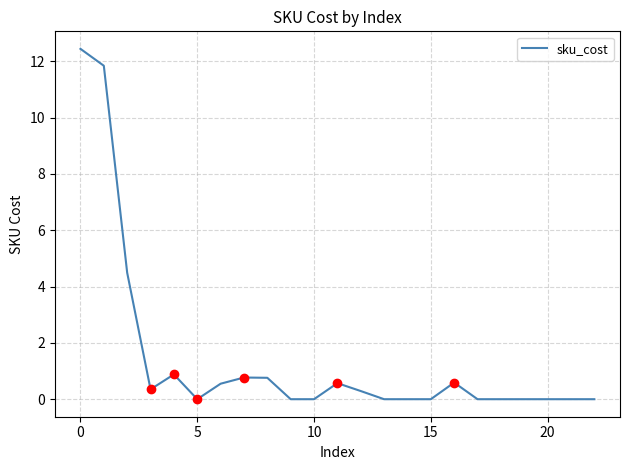

What is the greatest value displayed?

12.4